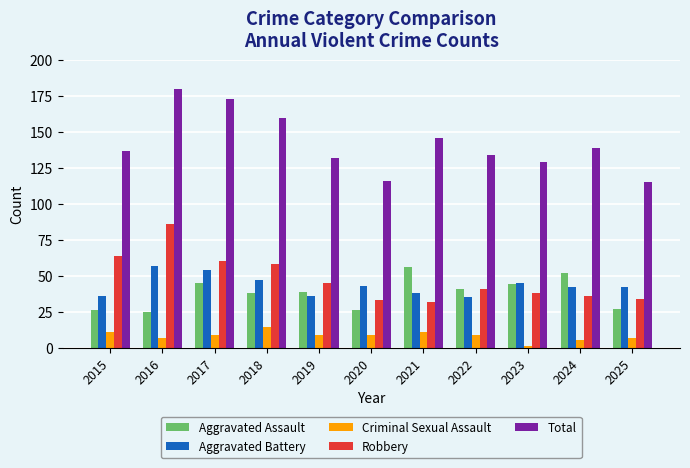

What are all the series names shown in the legend?

Aggravated Assault, Aggravated Battery, Criminal Sexual Assault, Robbery, Total